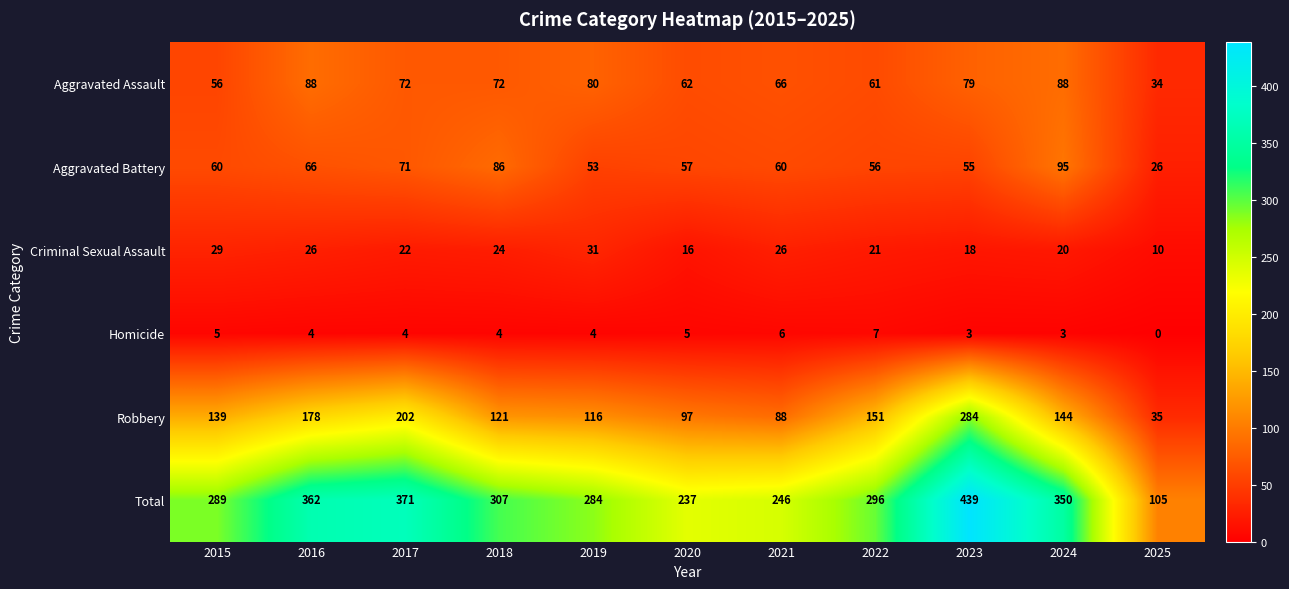

The value of Criminal Sexual Assault at 2015 is 29. True or false?

True